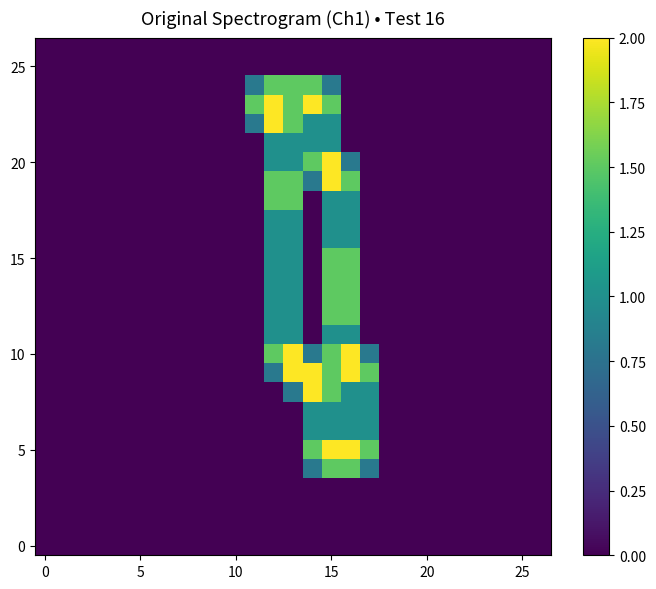

At which category is the sum across all series the highest?

15